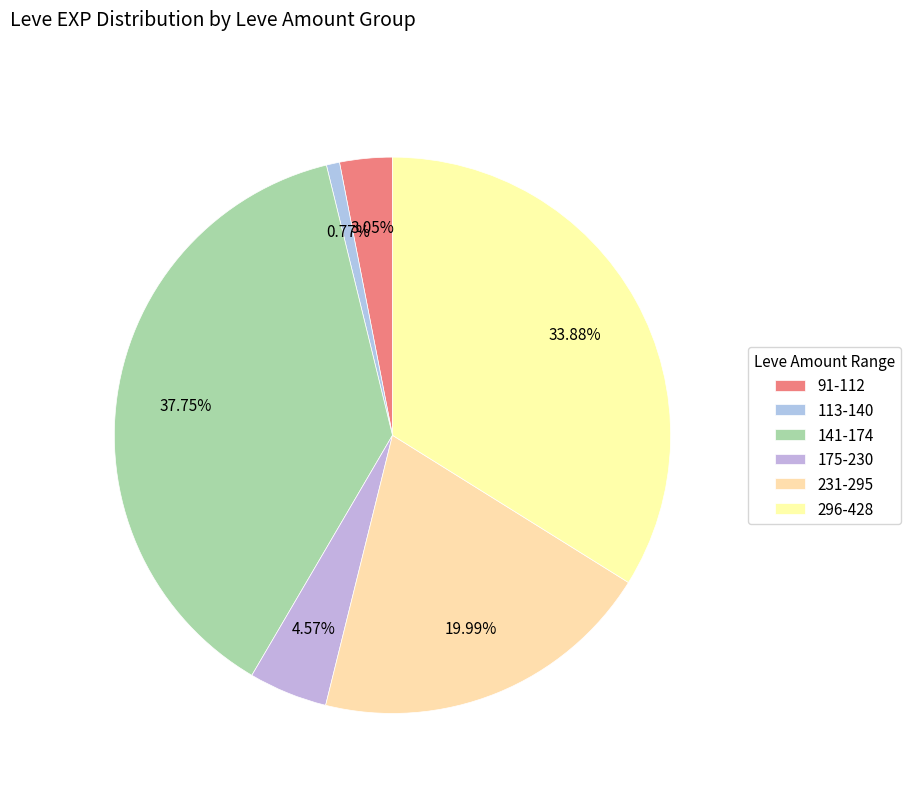

Count the number of slices in the pie.

6